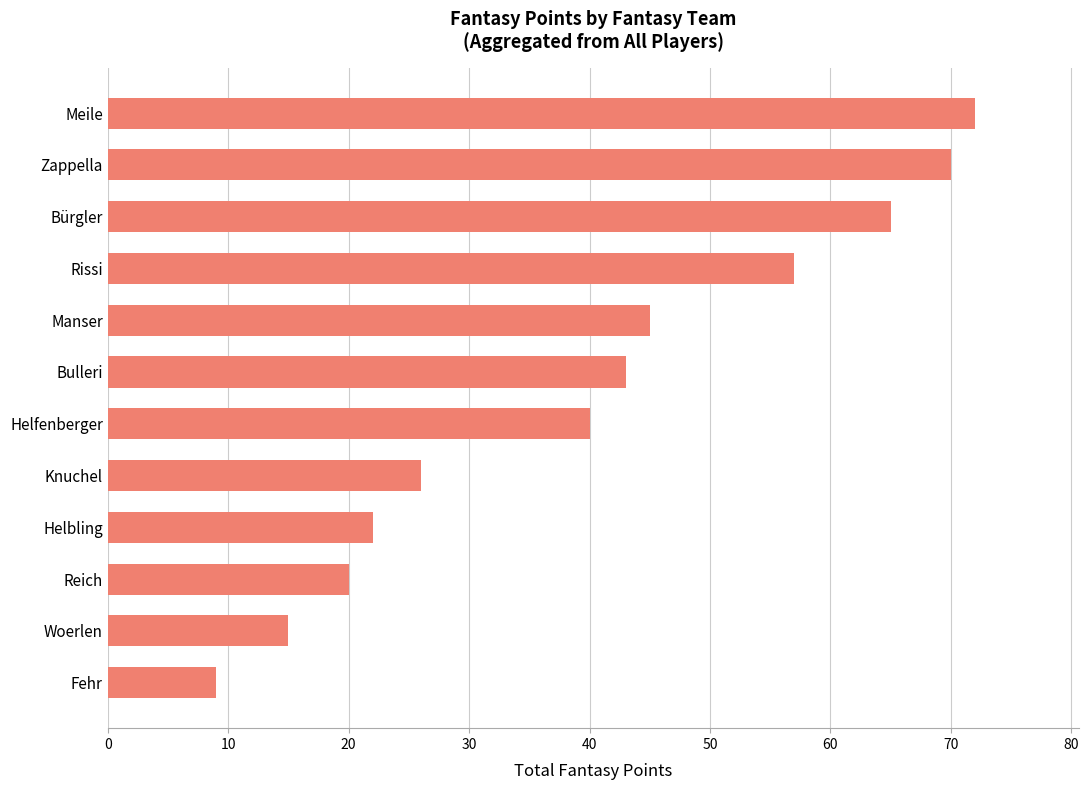

What is the sum of the values at Manser and Rissi?

102